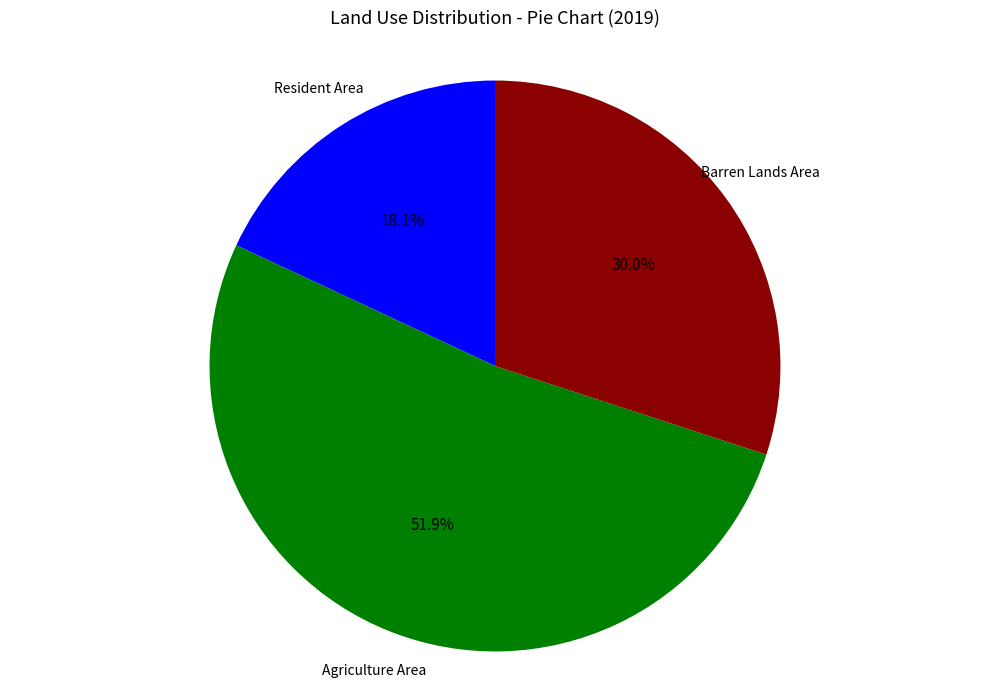

Is there any slice that represents more than half of the pie?

Yes